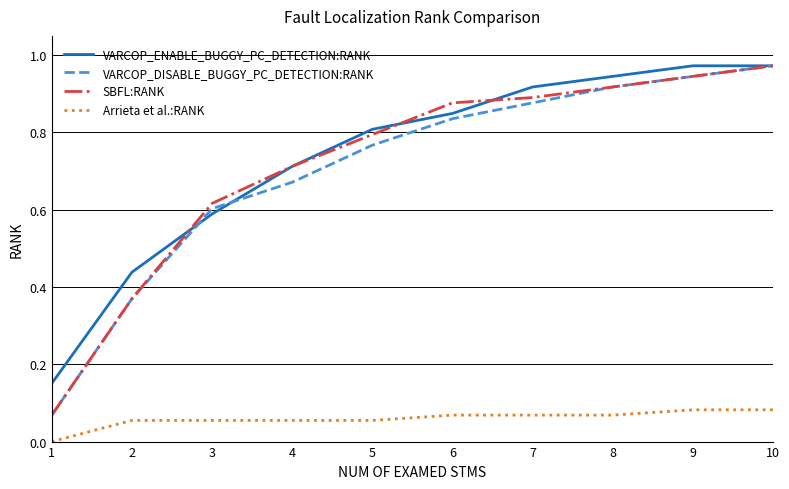

At which category is the sum across all series the highest?

10